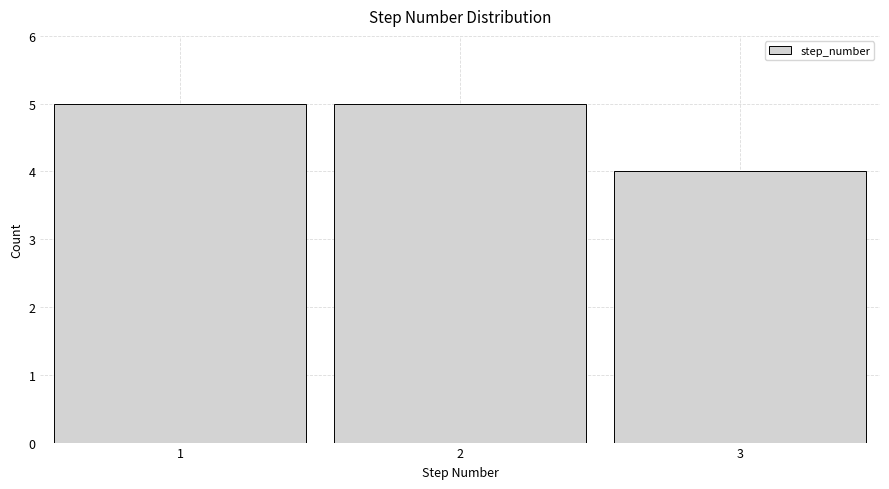

Reading left to right, transcribe this chart: for each bar, give the range it covers on the x-axis and its height. The values are not printed on the chart, so give them approximately, as read against the axis.

0.5 to 1.5: 5
1.5 to 2.5: 5
2.5 to 3.5: 4